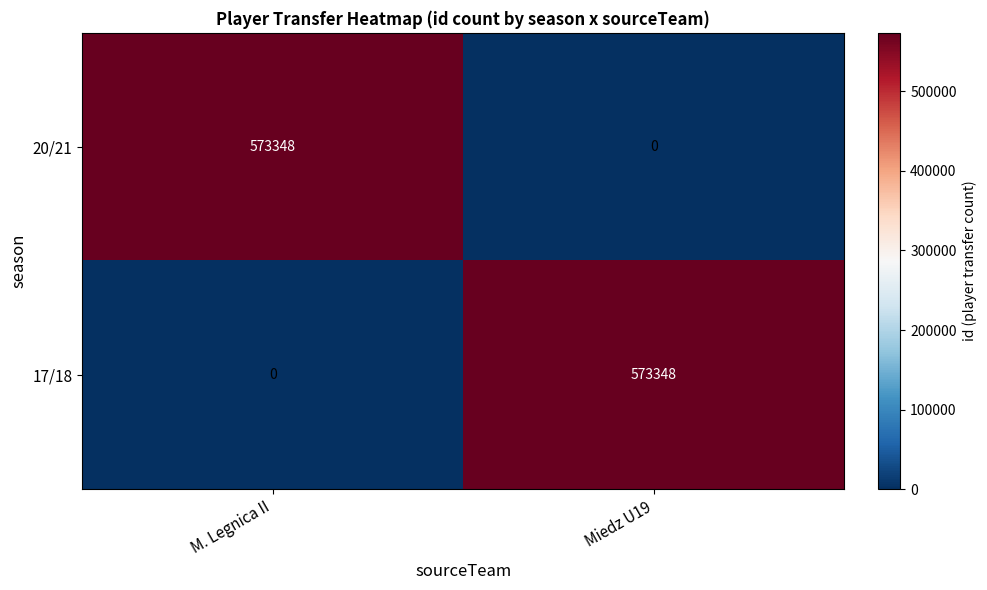

What is the average value of the 20/21 series?

286674